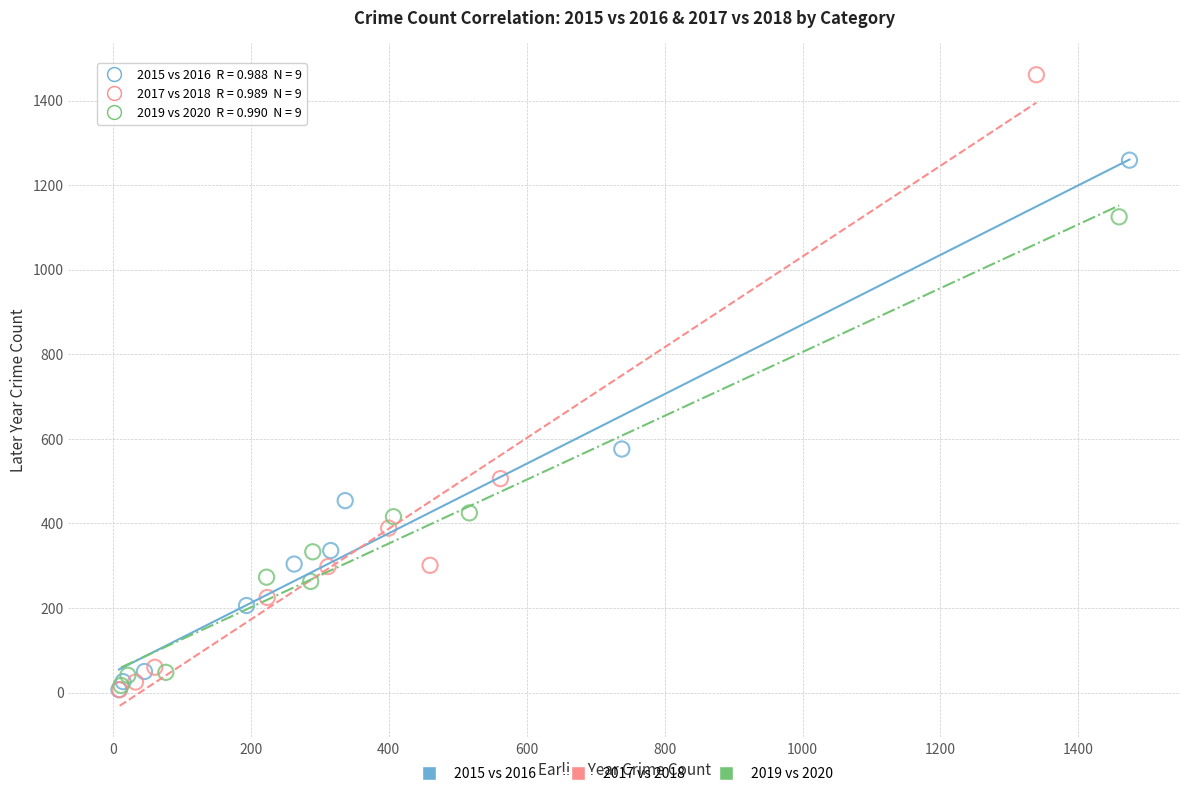

Which series has the widest spread of Y values?

2017 vs 2018